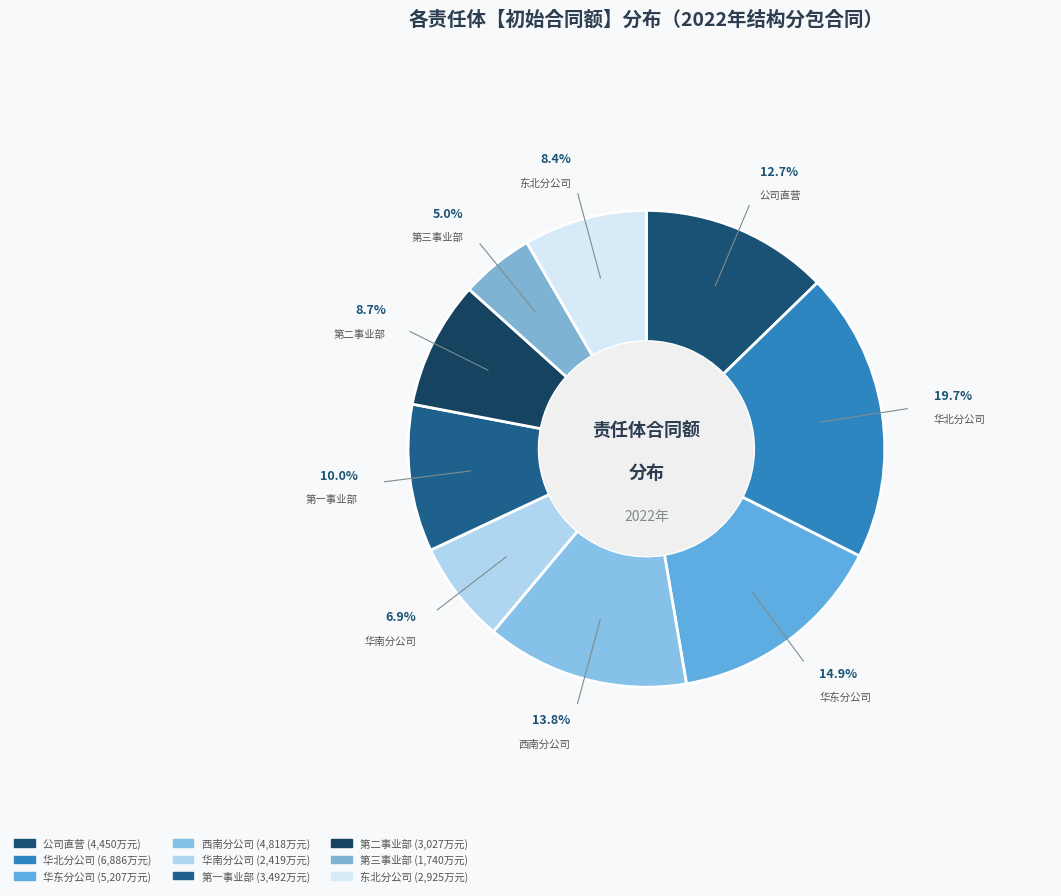

To the nearest percent, what percentage of the pie is 第三事业部?

5%